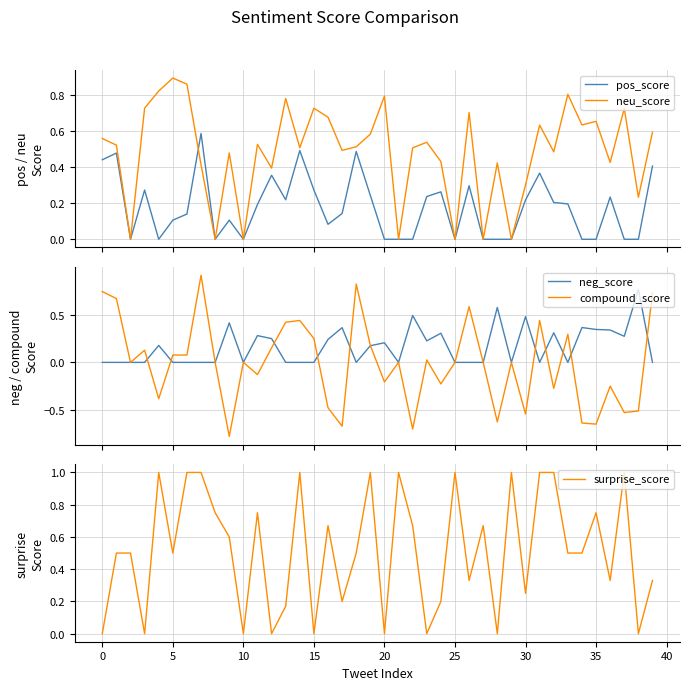

What is the minimum value shown in the chart?

-0.8